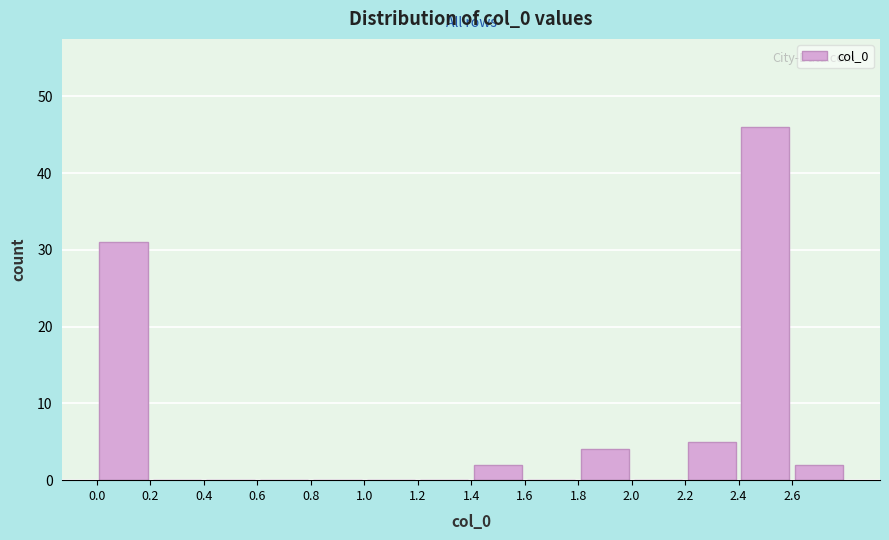

Reading left to right, list every bar in this chart as the range it spans on the x-axis followed by its height. The values are not printed on the chart, so give them approximately, as read against the axis.

0.0 to 0.2: 31
0.2 to 0.4: 0
0.4 to 0.6: 0
0.6 to 0.8: 0
0.8 to 1.0: 0
1.0 to 1.2: 0
1.2 to 1.4: 0
1.4 to 1.6: 2
1.6 to 1.8: 0
1.8 to 2.0: 4
2.0 to 2.2: 0
2.2 to 2.4: 5
2.4 to 2.6: 46
2.6 to 2.8: 2